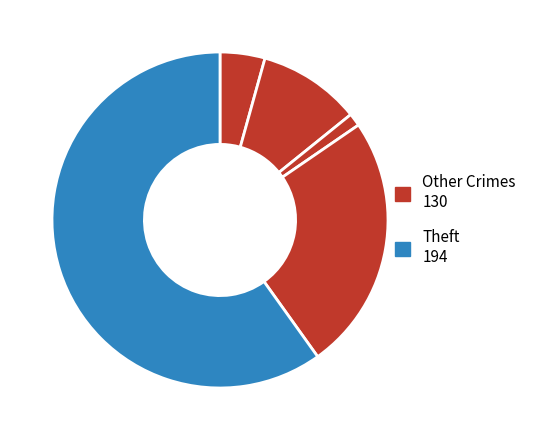

How many segments does this pie chart have?

5